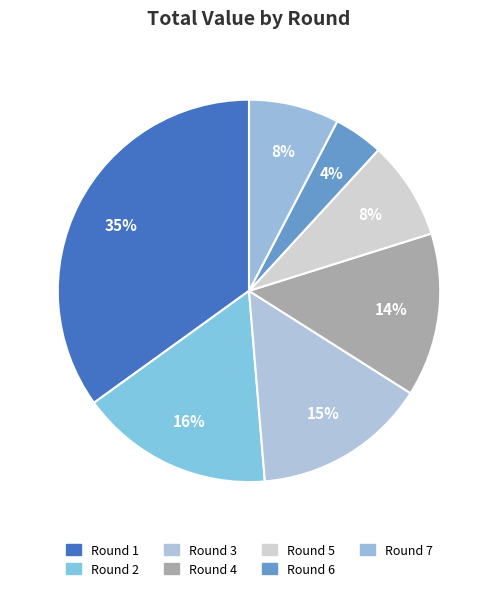

Approximately how many times larger is the value at Round 5 compared to Round 3?

0.6